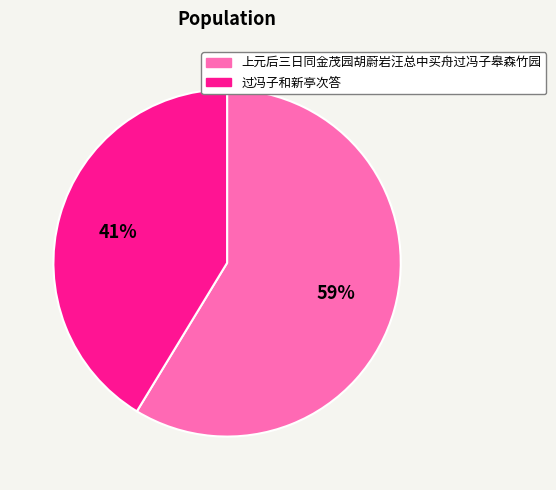

Between 上元后三日同金茂园胡蔚岩汪总中买舟过冯子皋森竹园 and 过冯子和新亭次答, which is larger?

上元后三日同金茂园胡蔚岩汪总中买舟过冯子皋森竹园